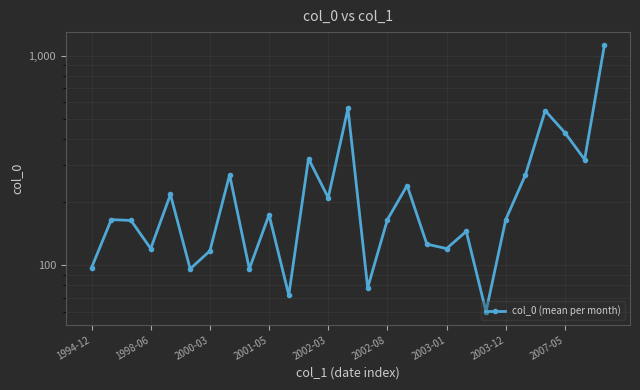

The chart shows a value of 157.2 at 1994-12. True or false?

False